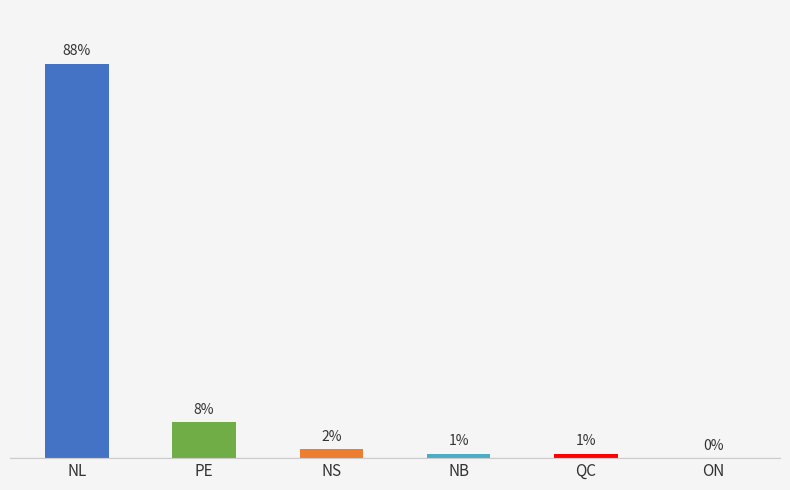

At which label is the value closest to 44?

PE